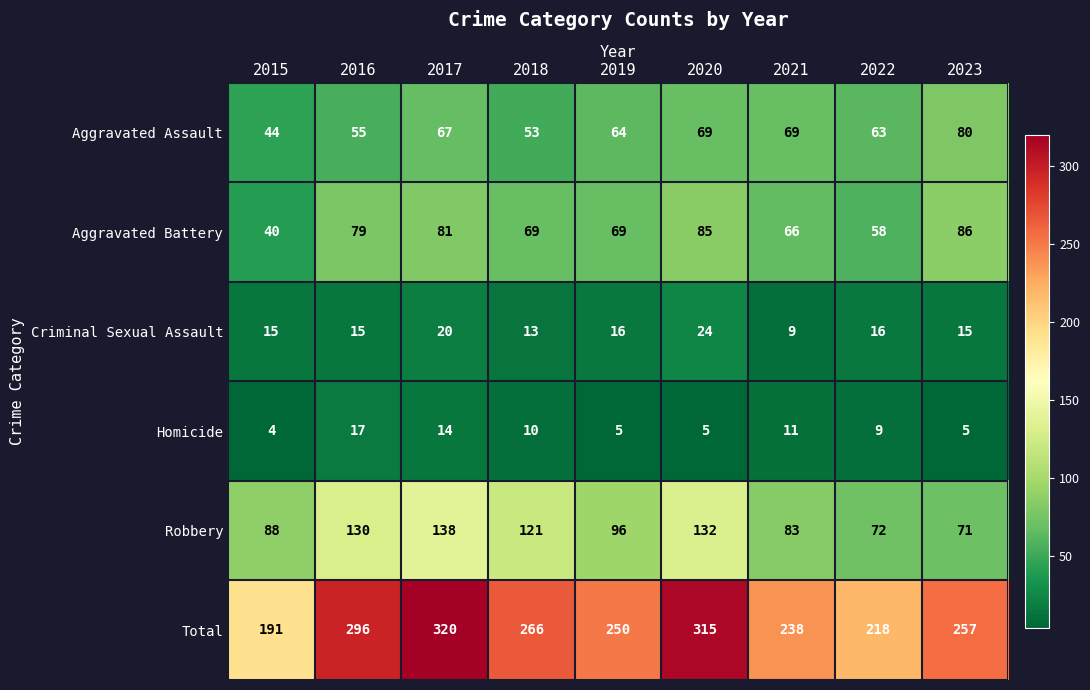

Rank the series at 2018 from highest to lowest value.

Total, Robbery, Aggravated Battery, Aggravated Assault, Criminal Sexual Assault, Homicide